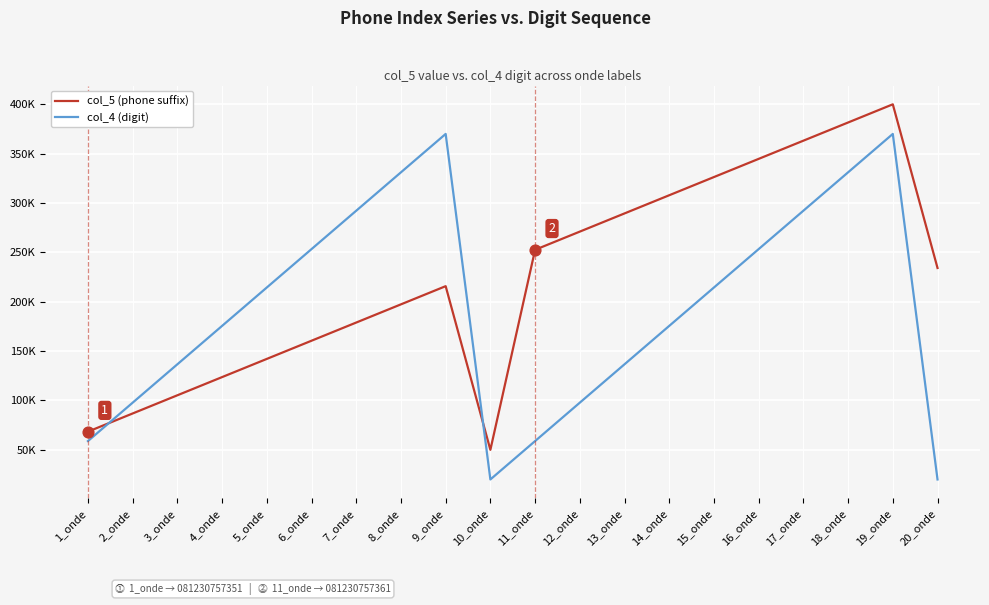

Is the value of col_4 (digit) at 19_onde greater than the value of col_5 (phone suffix) at 11_onde?

Yes